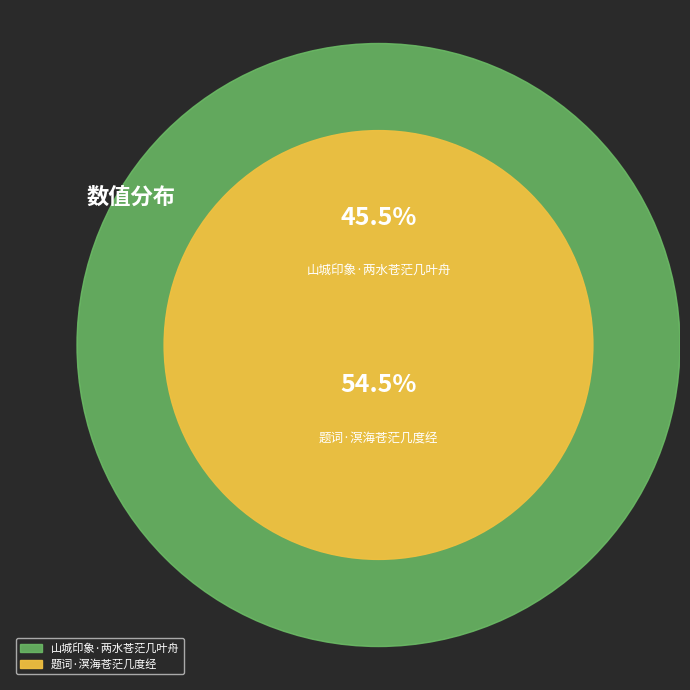

To the nearest percent, what percentage of the pie is 题词·溟海苍茫几度经?

55%